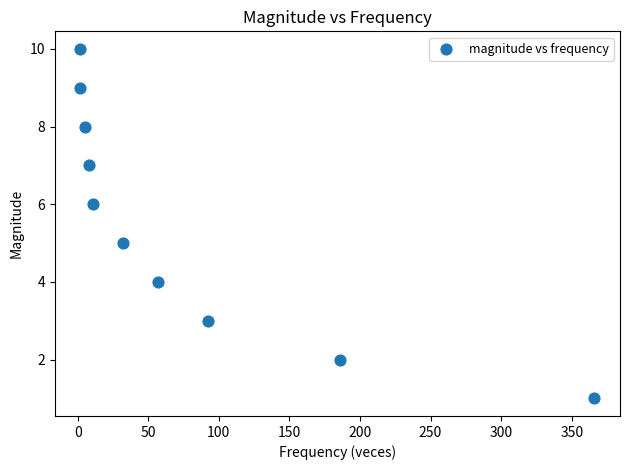

What is the average X value?

76